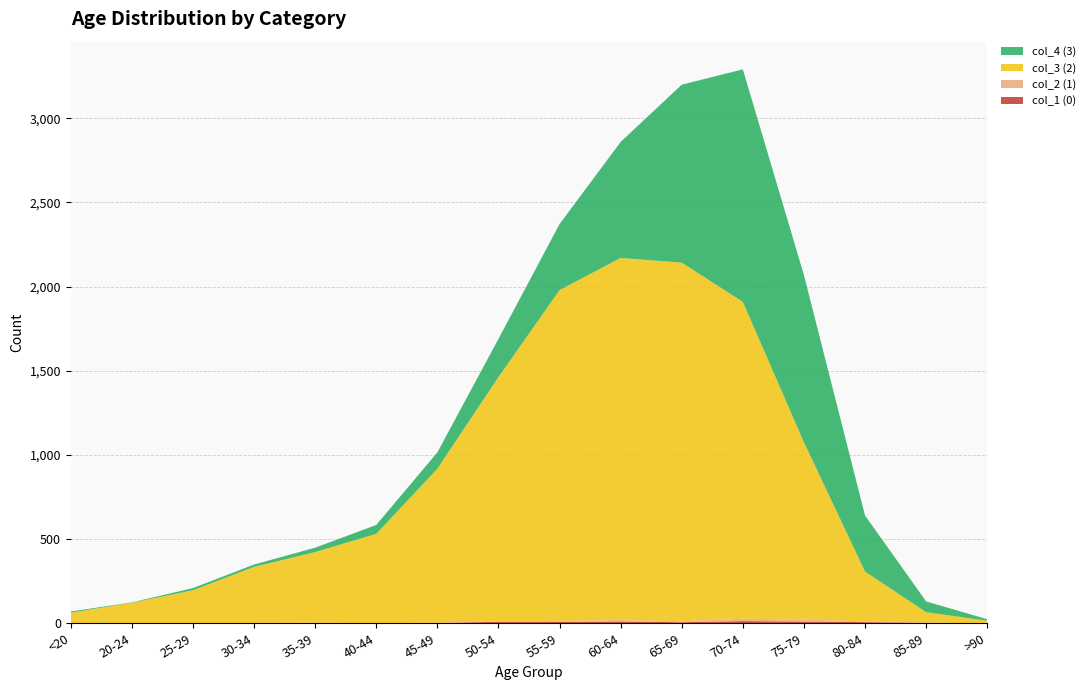

Reading left to right, what are all the values shown in this chart?

col_1 (0): 0	1	0	0	2	0	2	9	8	11	6	13	10	7	3	0
col_2 (1): 1	0	0	2	1	1	1	3	6	8	6	14	12	4	1	0
col_3 (2): 62	121	196	333	420	530	915	1450	1965	2151	2130	1882	1053	296	62	15
col_4 (3): 7	2	13	14	26	53	97	227	392	689	1057	1381	993	333	64	9